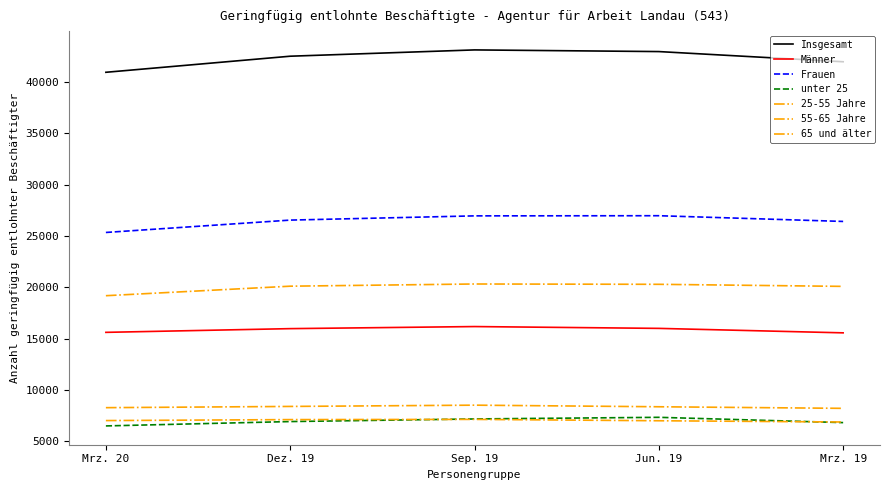

Reading left to right, list all the values displayed in this chart.

Mrz. 20: Insgesamt=40955	Männer=15610	Frauen=25345	unter 25=6491	25-55 Jahre=19182	55-65 Jahre=8270	65 und älter=7012
Dez. 19: Insgesamt=42522	Männer=15972	Frauen=26550	unter 25=6916	25-55 Jahre=20109	55-65 Jahre=8390	65 und älter=7107
Sep. 19: Insgesamt=43136	Männer=16174	Frauen=26962	unter 25=7171	25-55 Jahre=20323	55-65 Jahre=8514	65 und älter=7128
Jun. 19: Insgesamt=42974	Männer=15997	Frauen=26977	unter 25=7329	25-55 Jahre=20292	55-65 Jahre=8358	65 und älter=6995
Mrz. 19: Insgesamt=41981	Männer=15562	Frauen=26419	unter 25=6814	25-55 Jahre=20090	55-65 Jahre=8204	65 und älter=6873